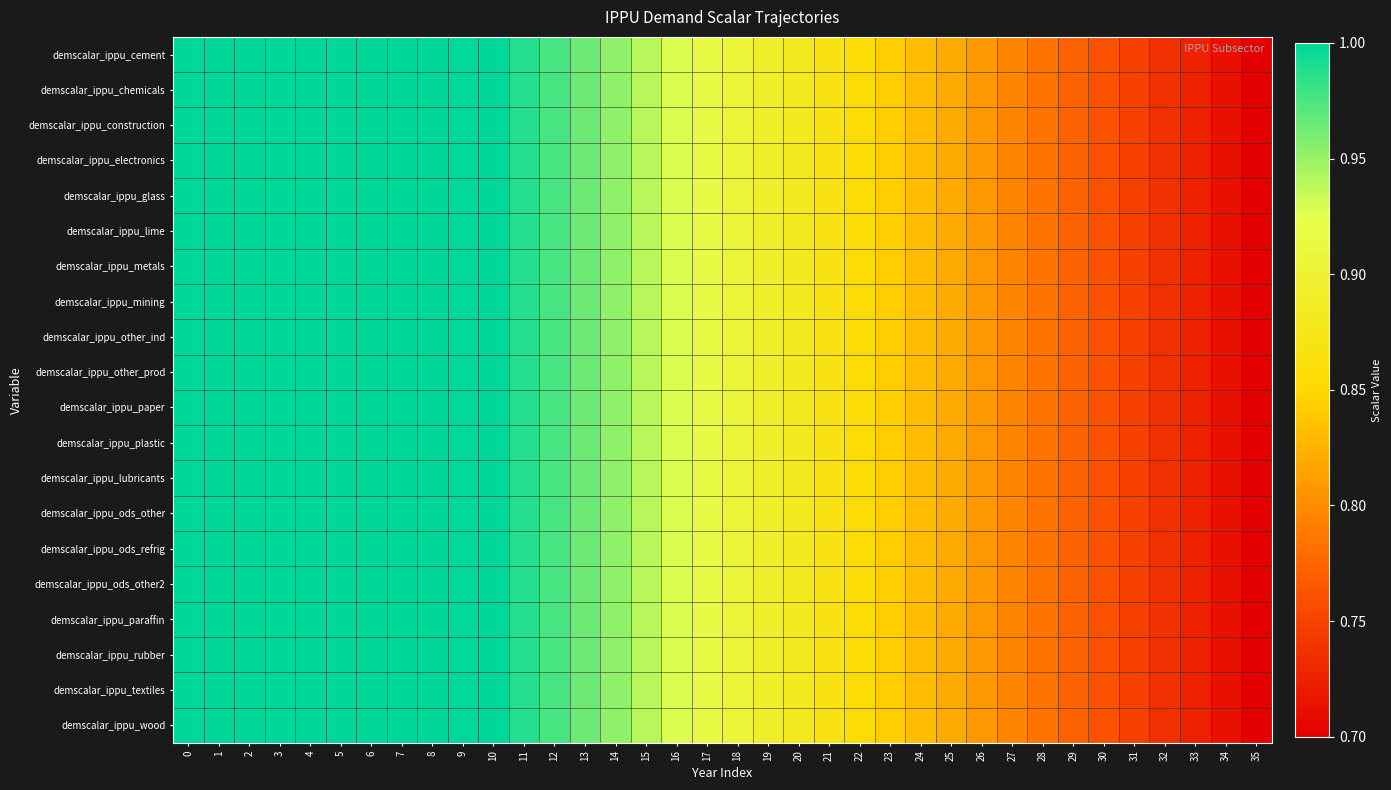

Rank the series at 12 from lowest to highest value.

demscalar_ippu_cement, demscalar_ippu_chemicals, demscalar_ippu_construction, demscalar_ippu_electronics, demscalar_ippu_glass, demscalar_ippu_lime, demscalar_ippu_metals, demscalar_ippu_mining, demscalar_ippu_other_ind, demscalar_ippu_other_prod, demscalar_ippu_paper, demscalar_ippu_plastic, demscalar_ippu_lubricants, demscalar_ippu_ods_other, demscalar_ippu_ods_refrig, demscalar_ippu_ods_other2, demscalar_ippu_paraffin, demscalar_ippu_rubber, demscalar_ippu_textiles, demscalar_ippu_wood